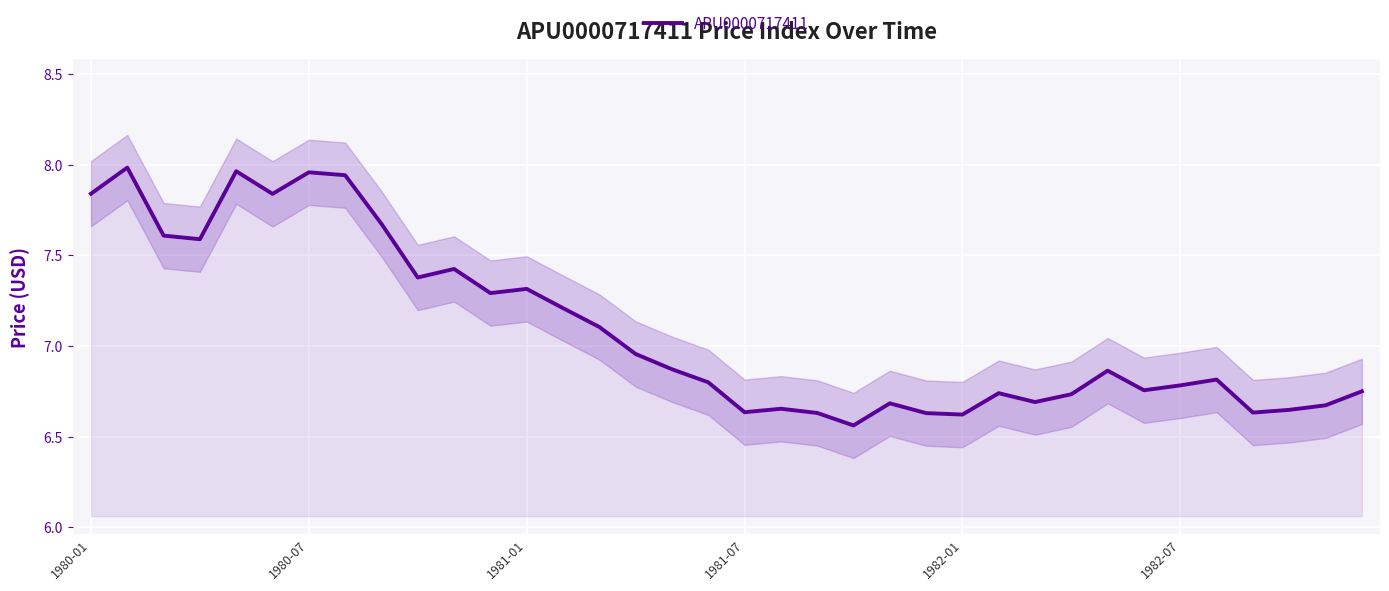

List the labels in order of value, smallest first.

21, 24, 23, 20, 32, 18, 33, 19, 34, 22, 26, 27, 25, 35, 29, 30, 17, 31, 28, 16, 15, 14, 13, 11, 12, 9, 10, 1981-07, 1981-01, 8, 1982-07, 1980-01, 7, 6, 1982-01, 1980-07